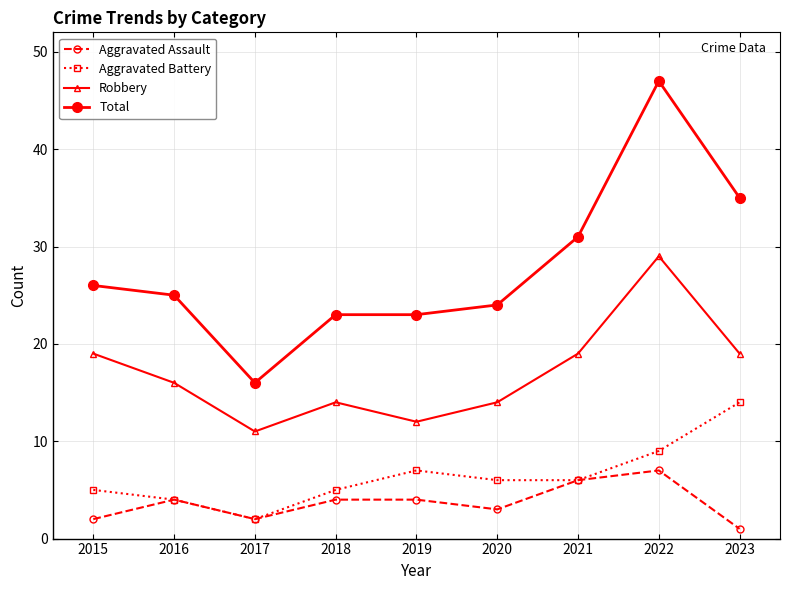

At how many categories does at least one series exceed 45?

1